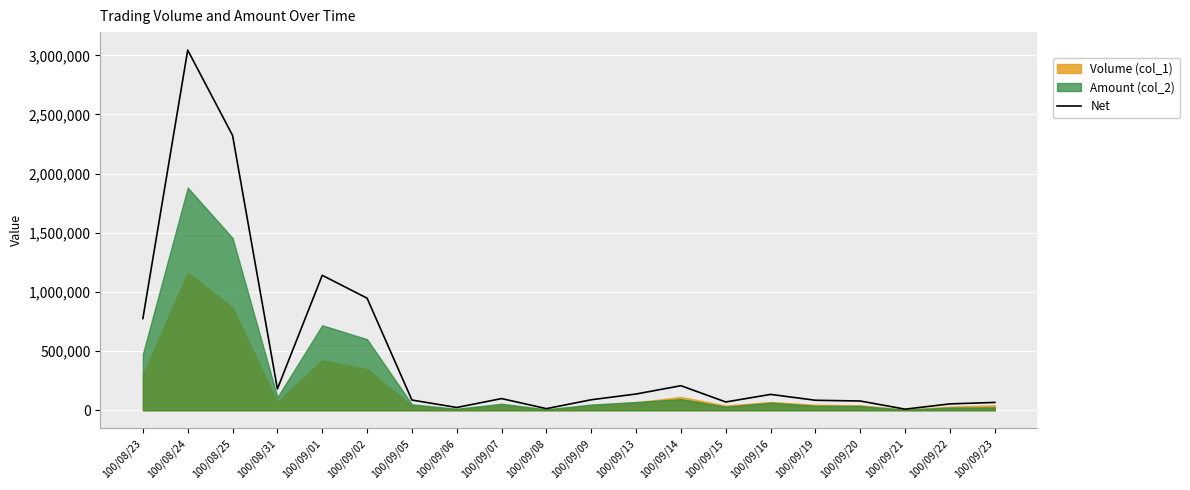

What is the sum of the values at 100/09/14 and 100/09/02?

1155310